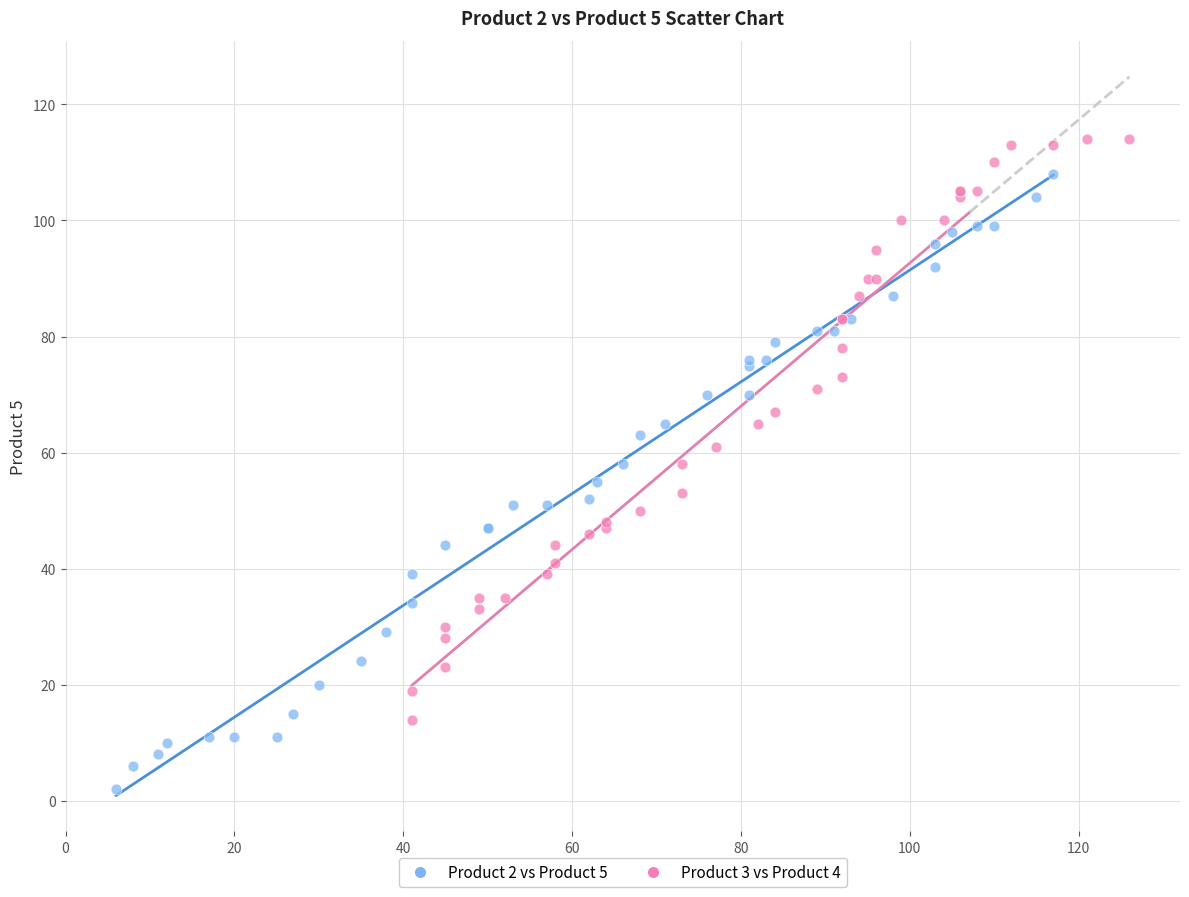

Which series contains the lowest Y value?

Product 2 vs Product 5